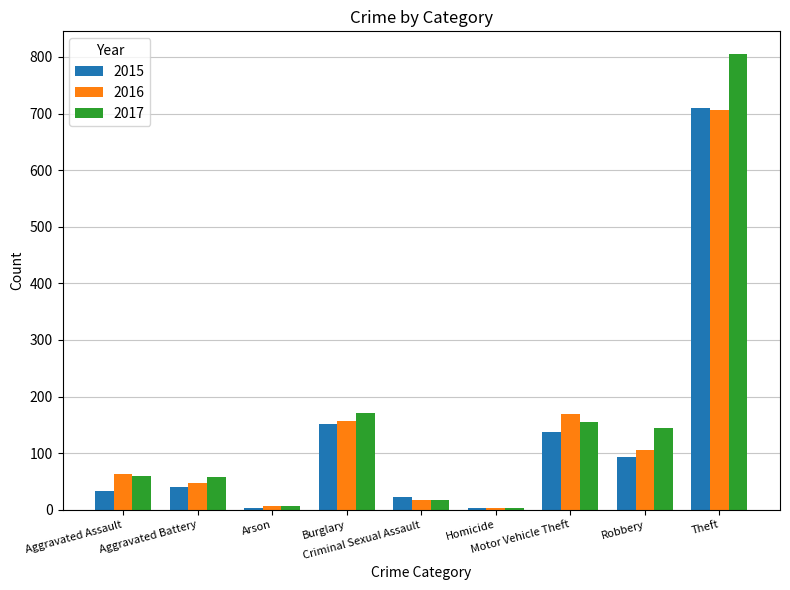

What is the minimum value shown in the chart?

4